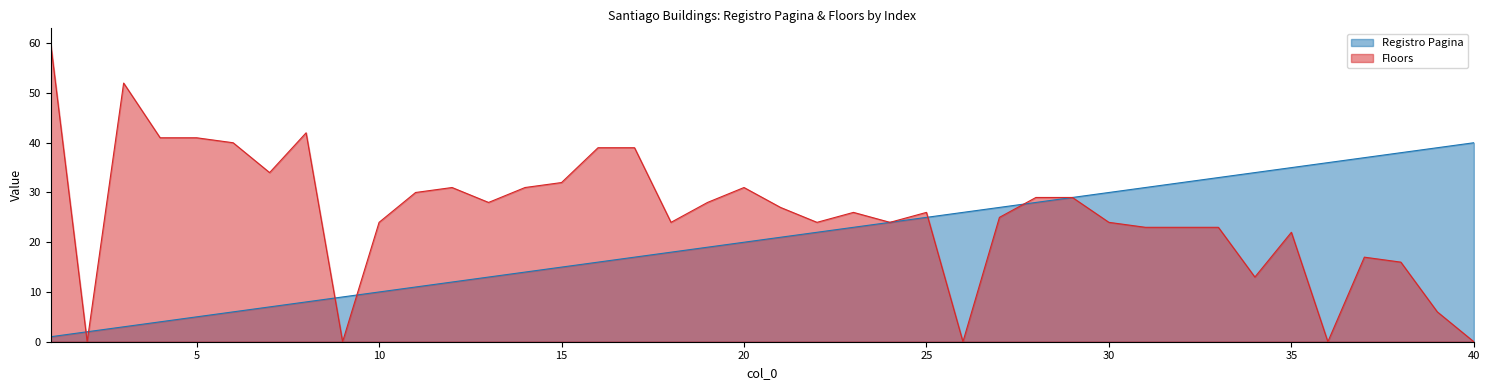

True or false: Registro Pagina and Floors intersect in this chart.

True